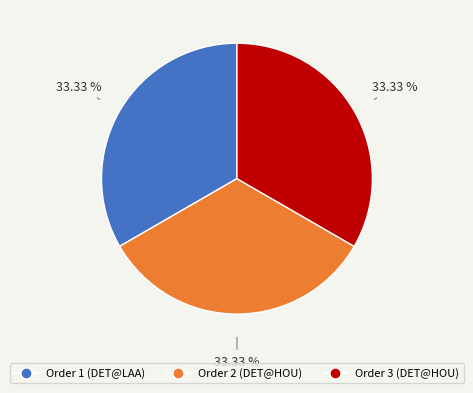

Is there a majority slice in this chart?

No